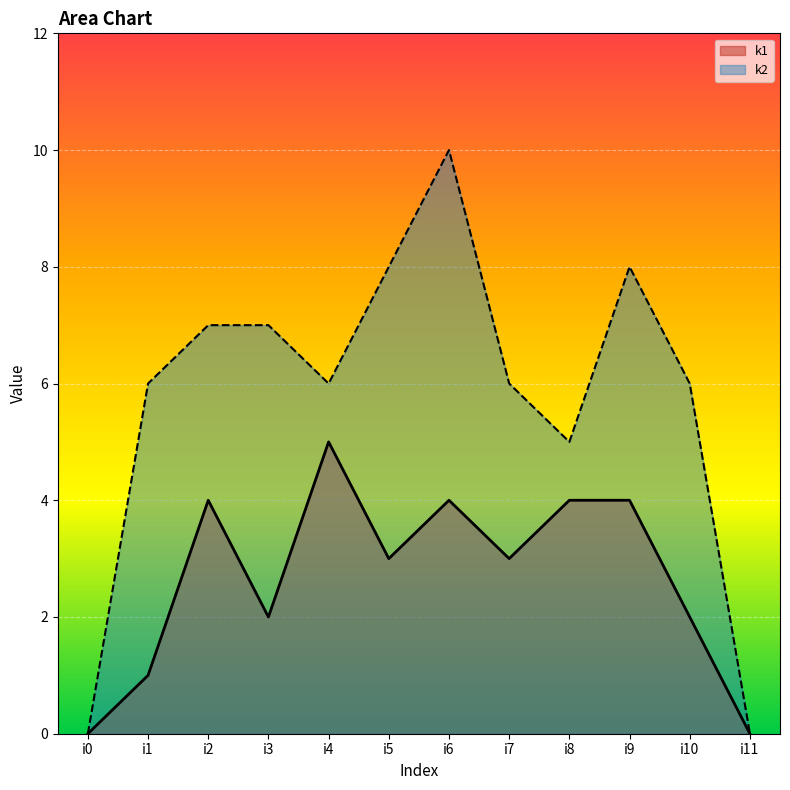

Is the value of k2 at i10 greater than the value of k1 at i7?

Yes